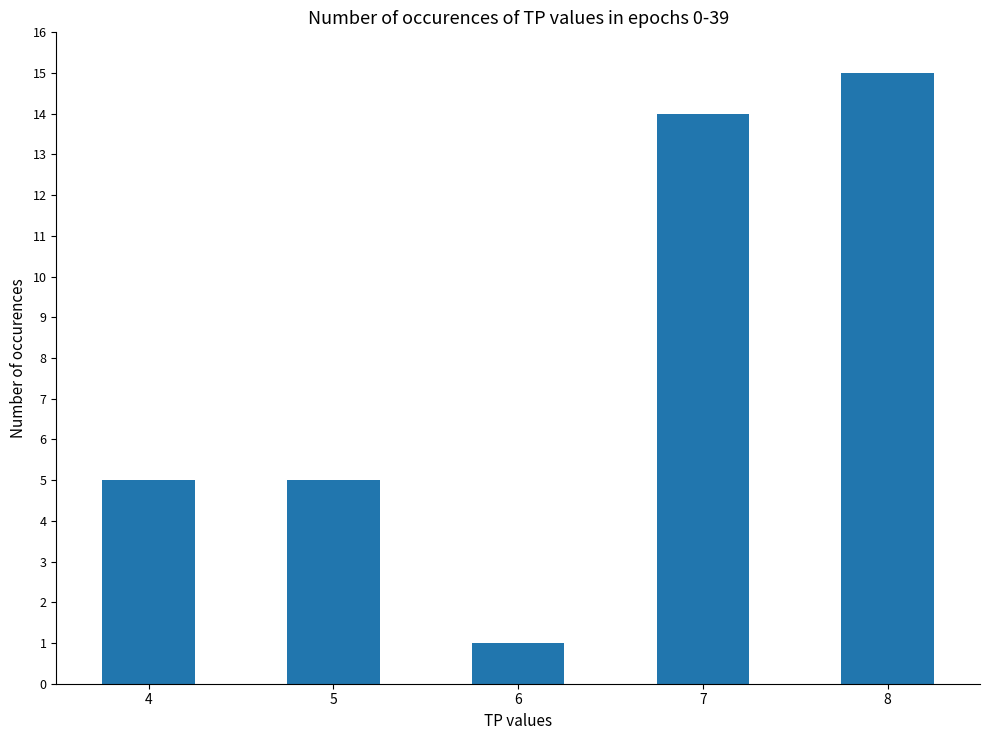

True or false: the data shows 15 at 8.

True